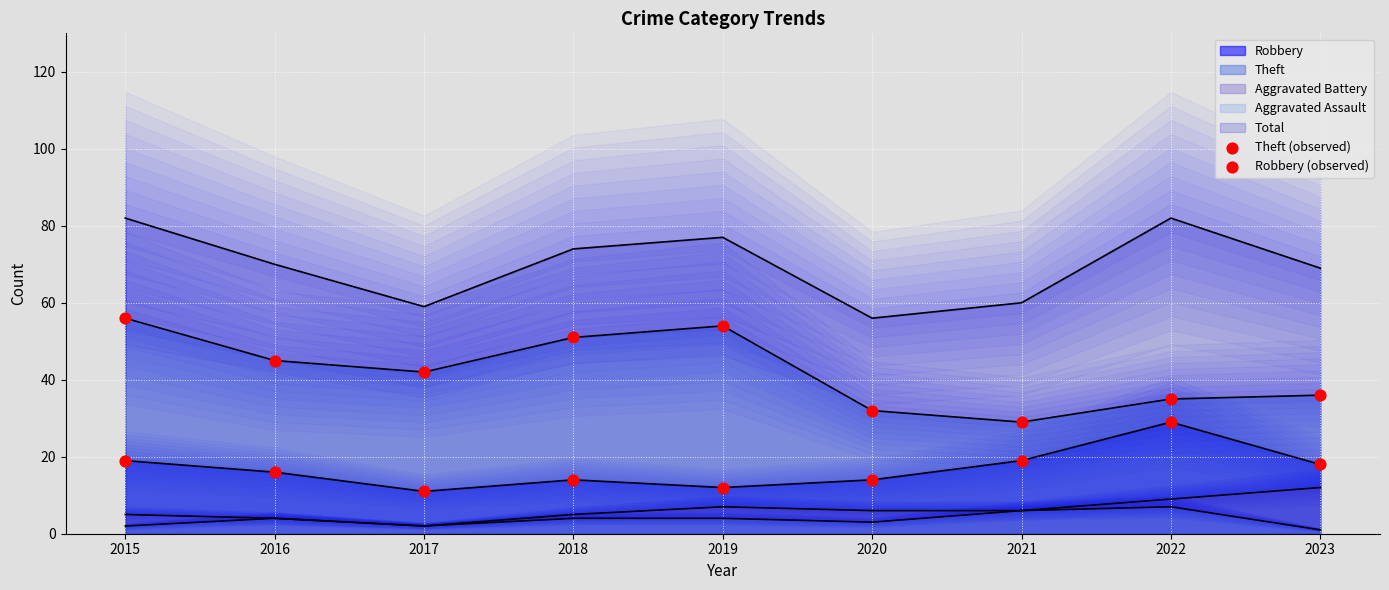

At which category is the sum across all series the highest?

2015